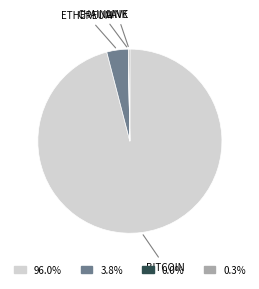

Is the sum of 3.8% and 96.0% greater than half?

Yes